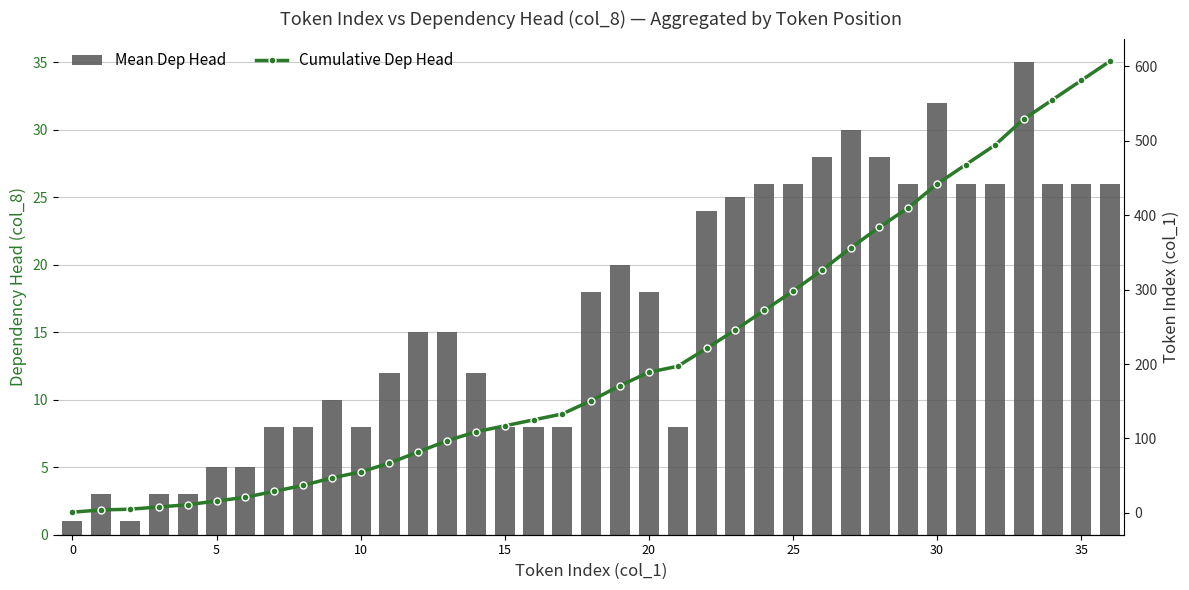

What are all the series names shown in the legend?

Mean Dep Head, Cumulative Dep Head